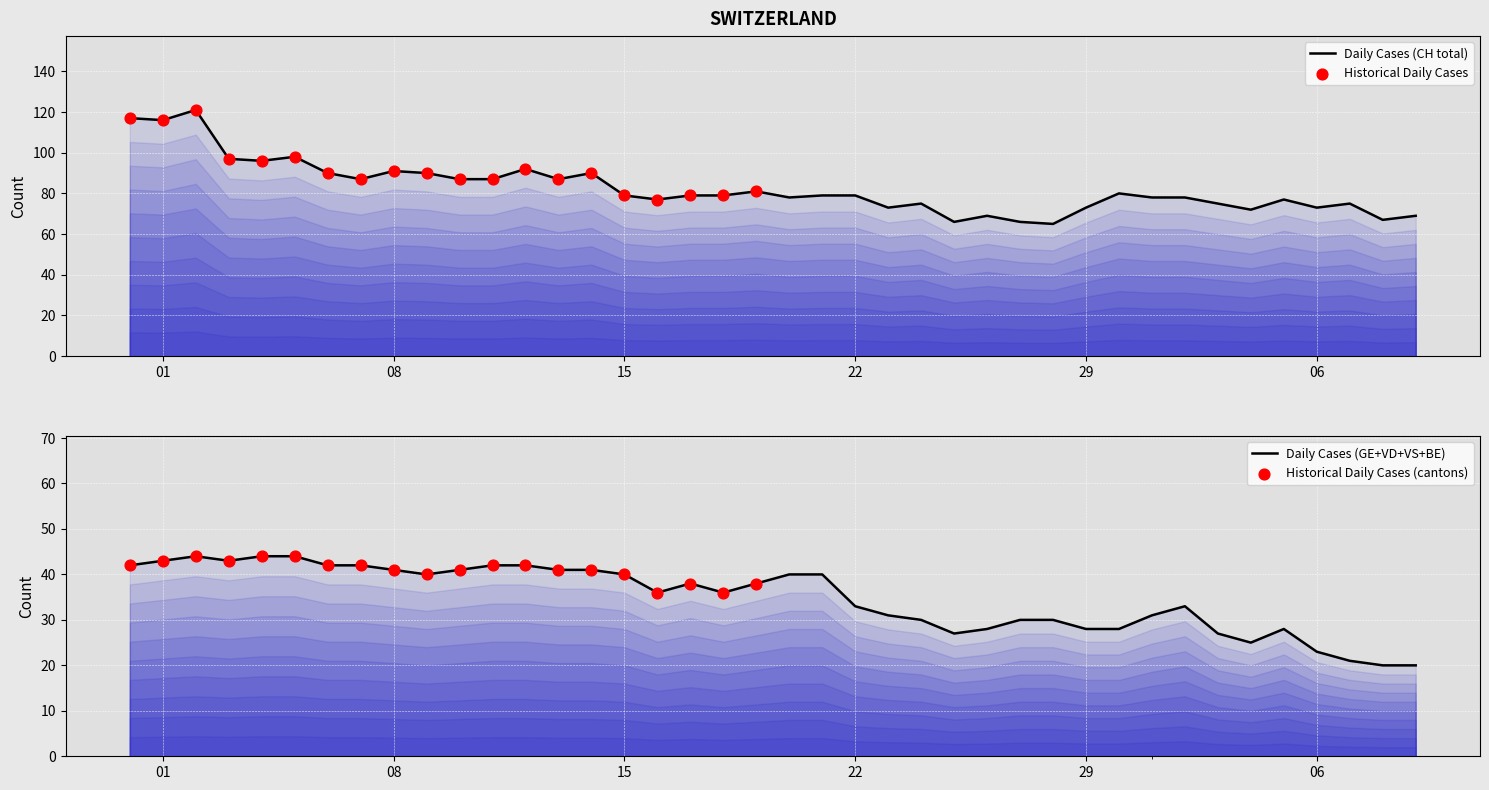

Which series has the largest Y range (max minus min)?

CH